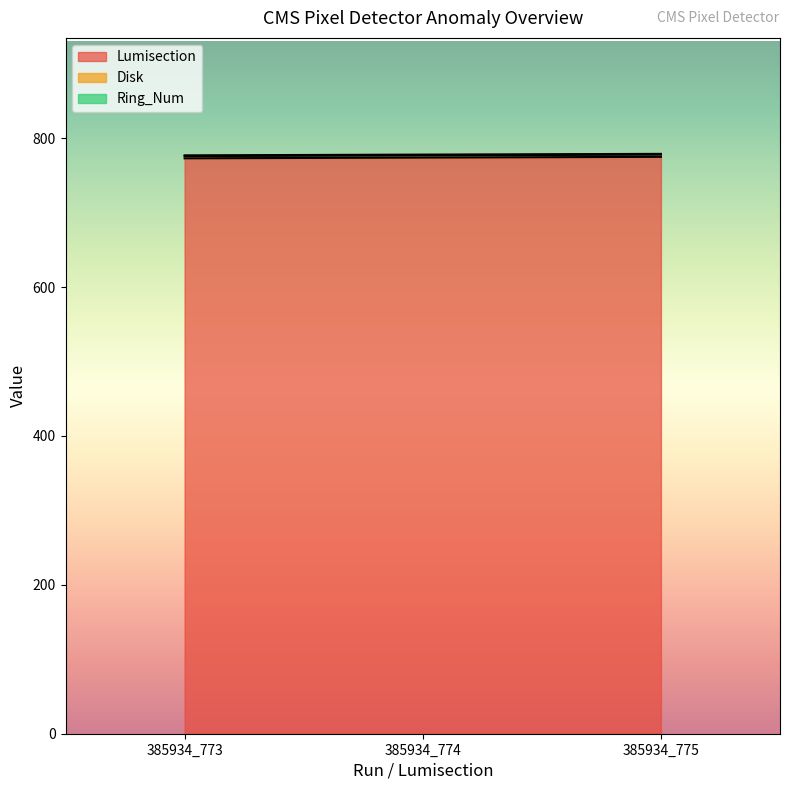

At 385934_774, list the series in order from smallest to largest.

Ring_Num, Disk, Lumisection